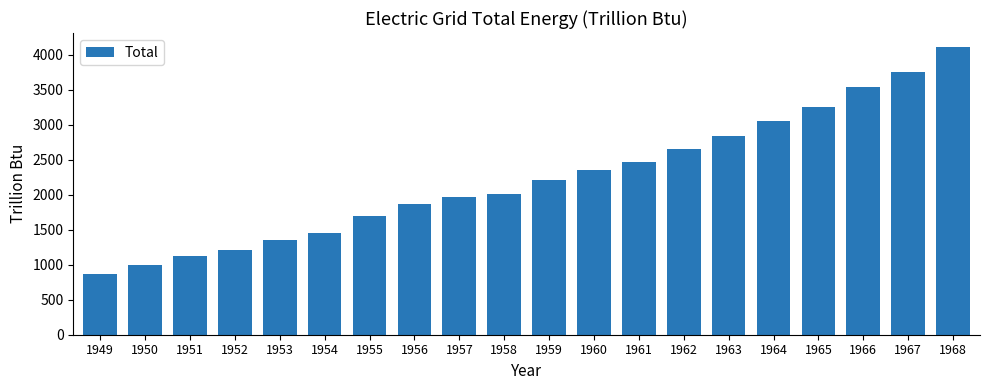

Where does the data first go above 2207?

1959